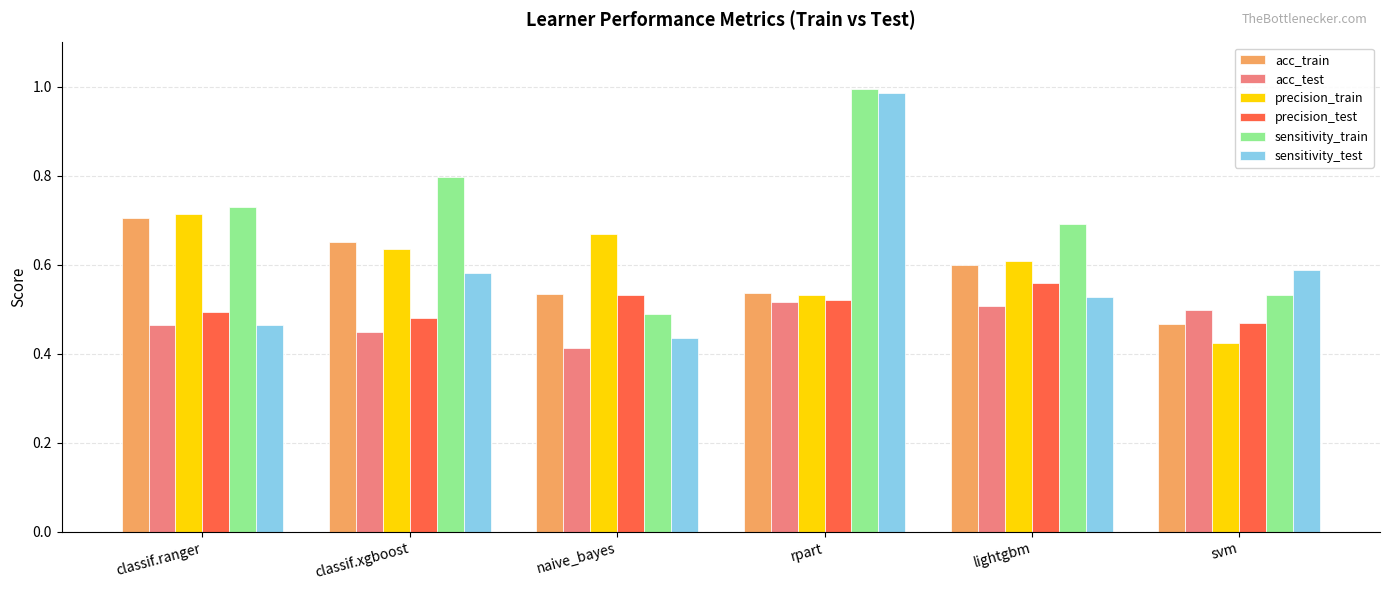

At which label does acc_train reach its minimum?

svm